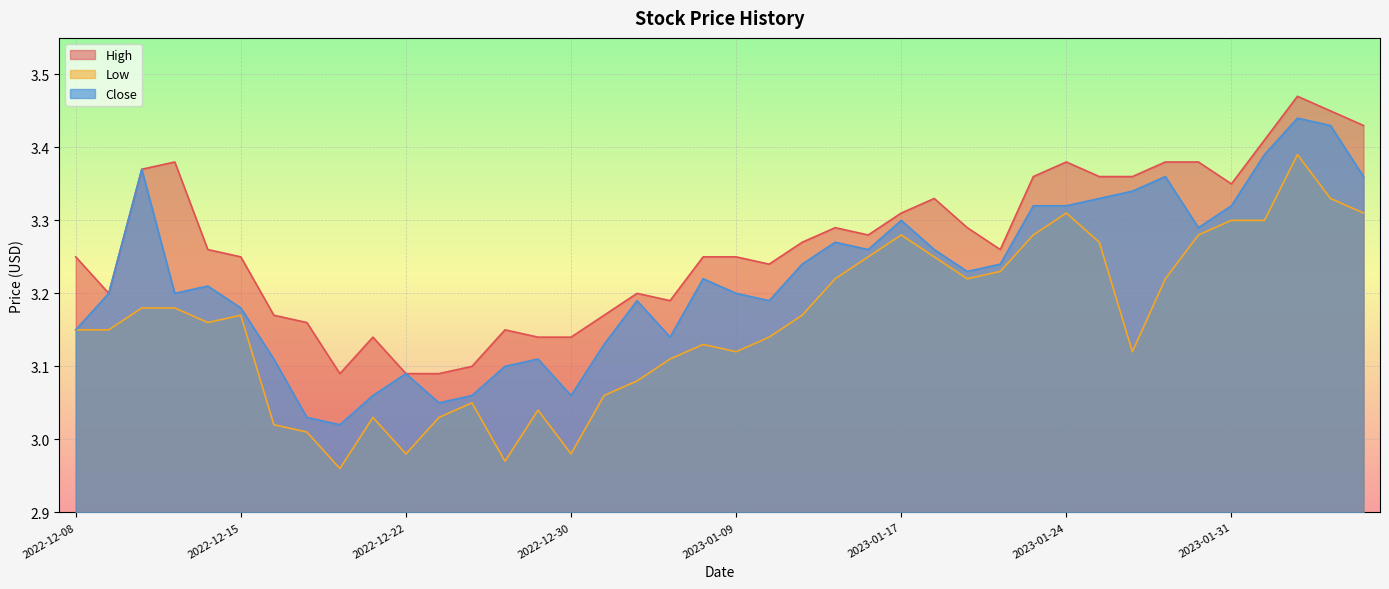

What is the minimum value shown in the chart?

3.0